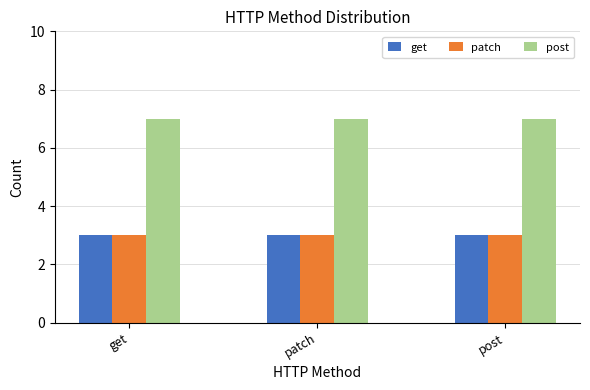

What position from the left is post?

3